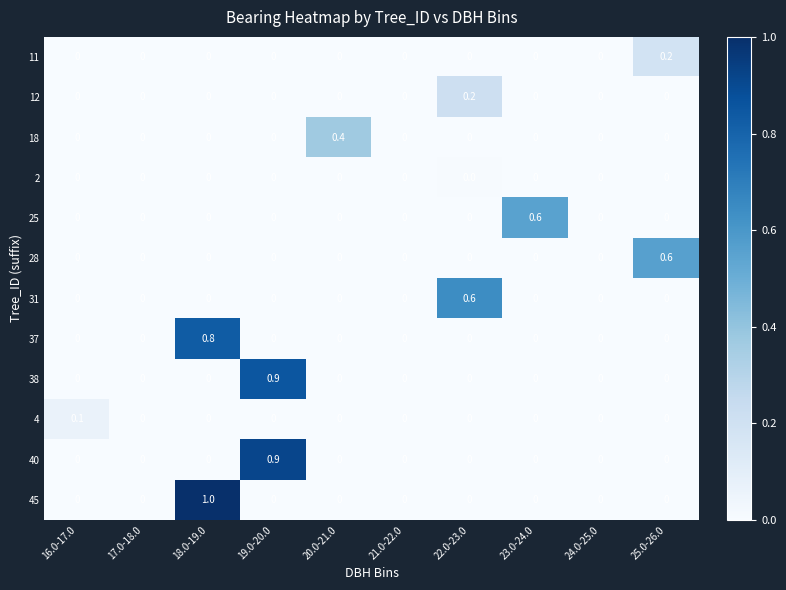

Is it true that 45 equals 1.0 at 18.0-19.0?

True